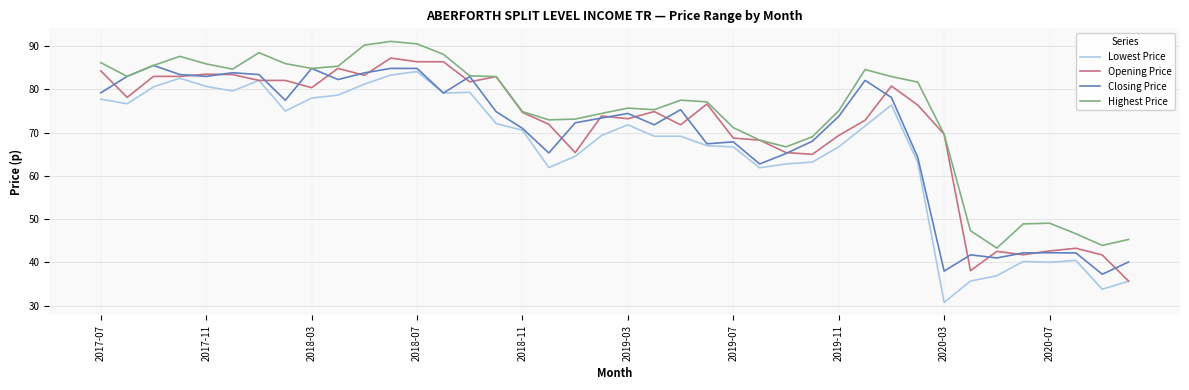

What is the maximum value shown in the chart?

91.0